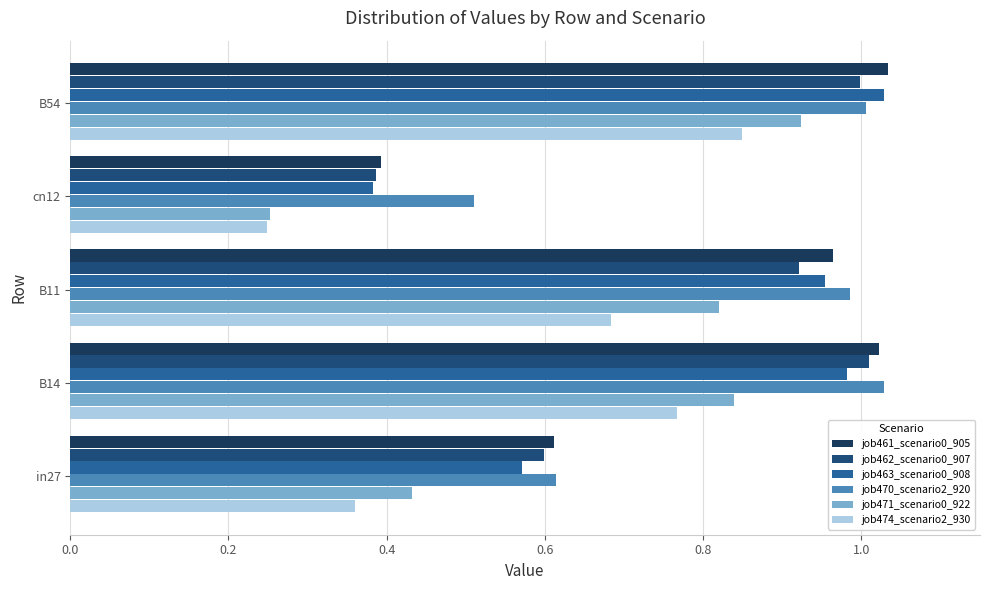

List the labels in order of job462_scenario0_907 value, smallest first.

cn12, in27, B11, B54, B14